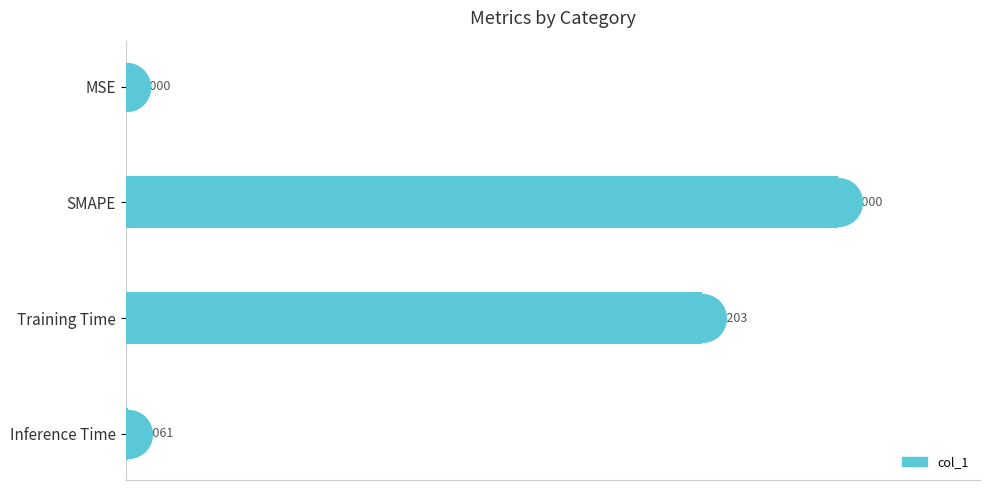

What is the sum of the values at Training Time and SMAPE?

3.6